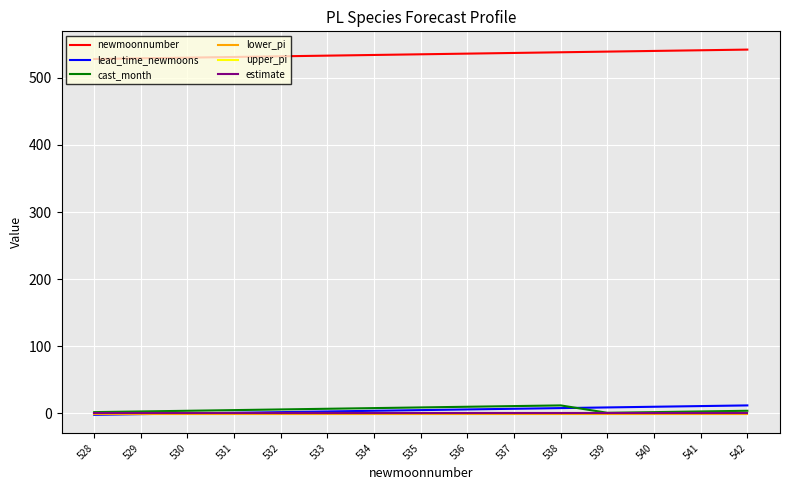

What is the maximum value for upper_pi?

0.2